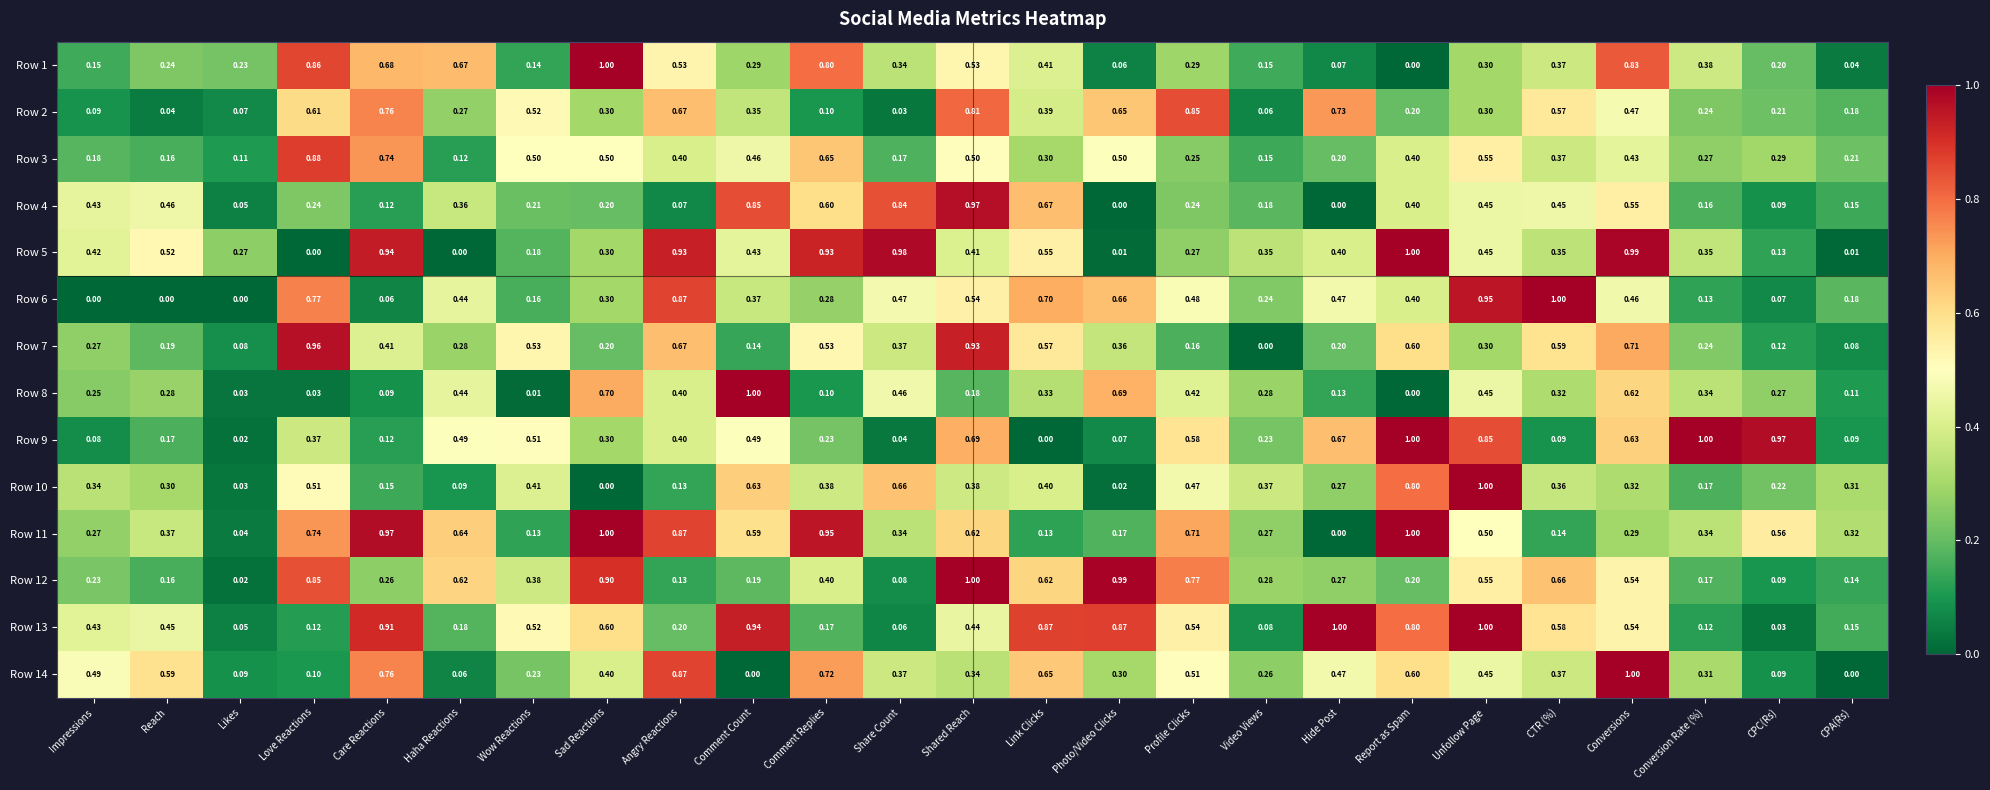

At which category is the sum across all series the highest?

Conversions